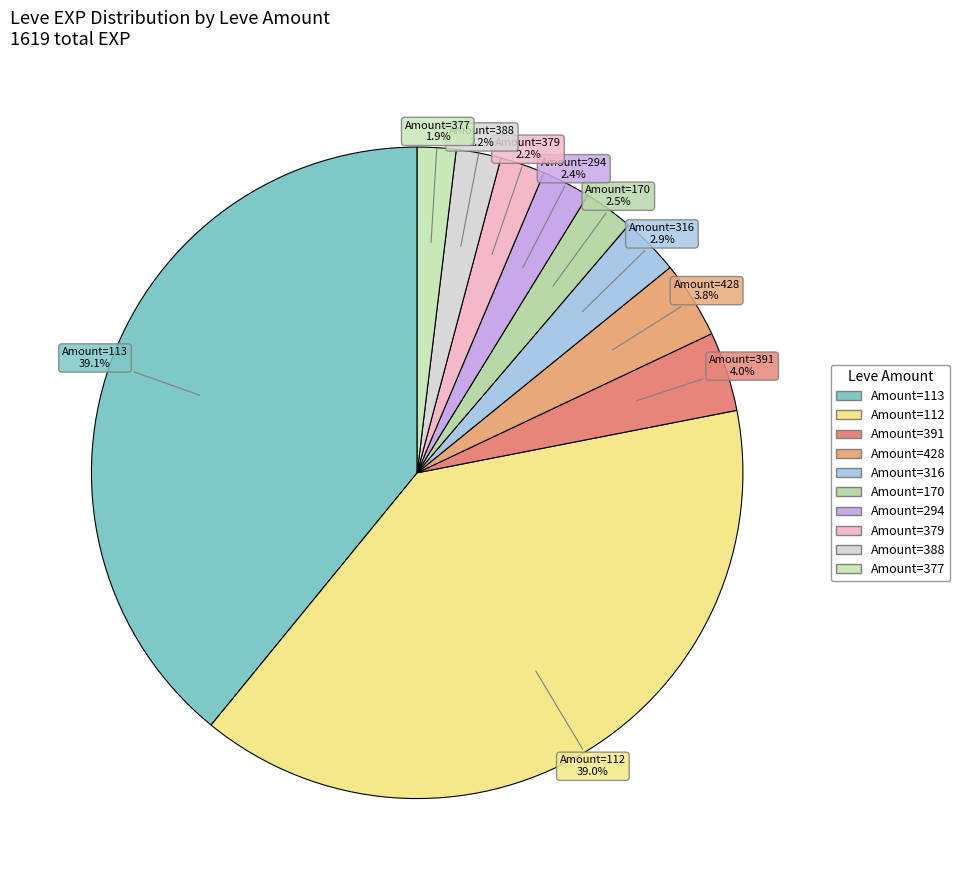

Is there a majority slice in this chart?

No